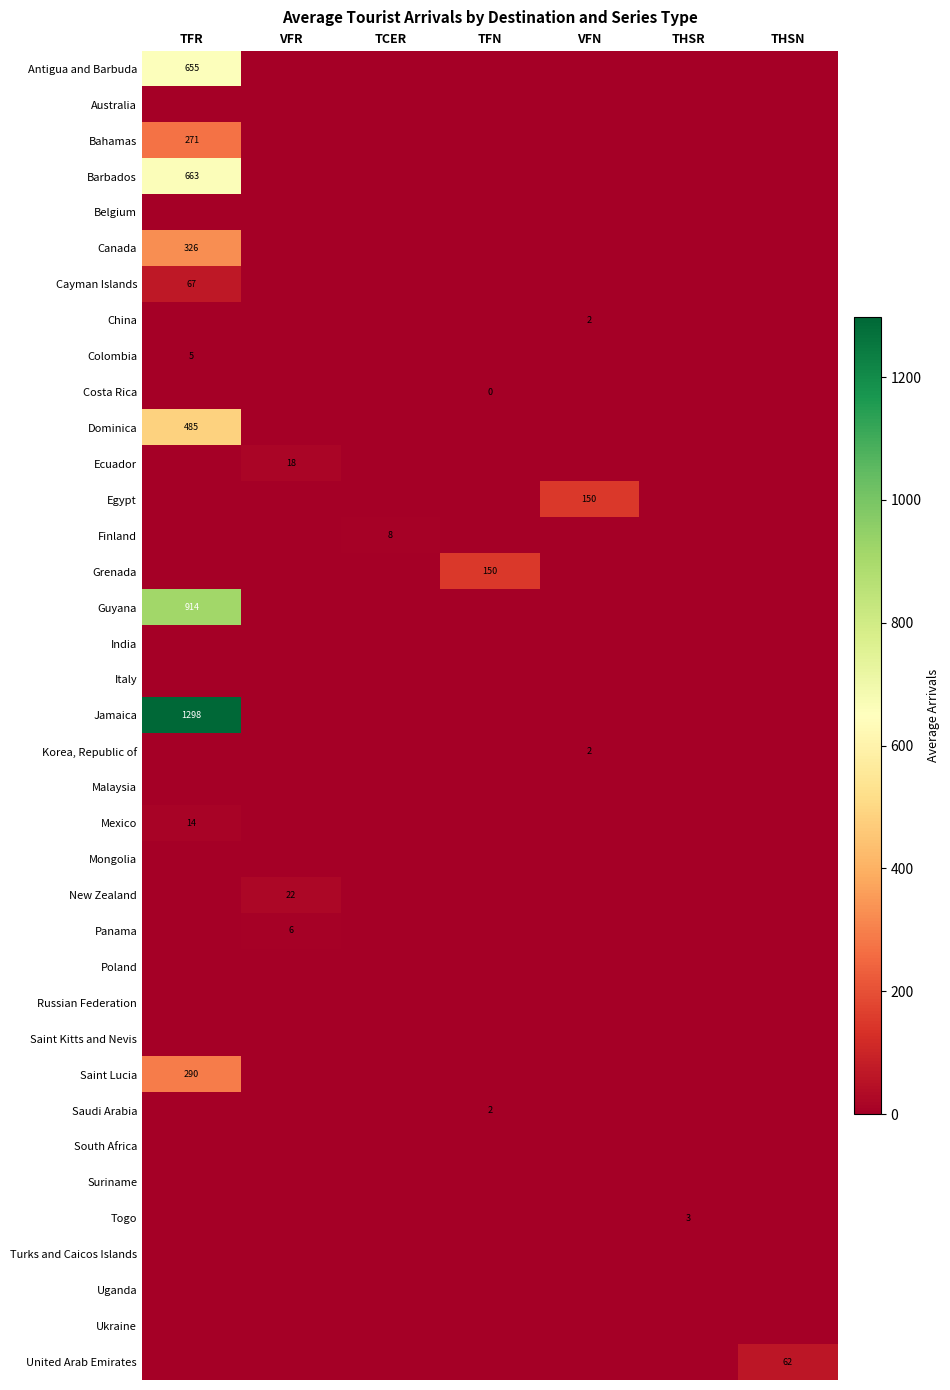

At which category does the chart reach its minimum across all series?

VFR